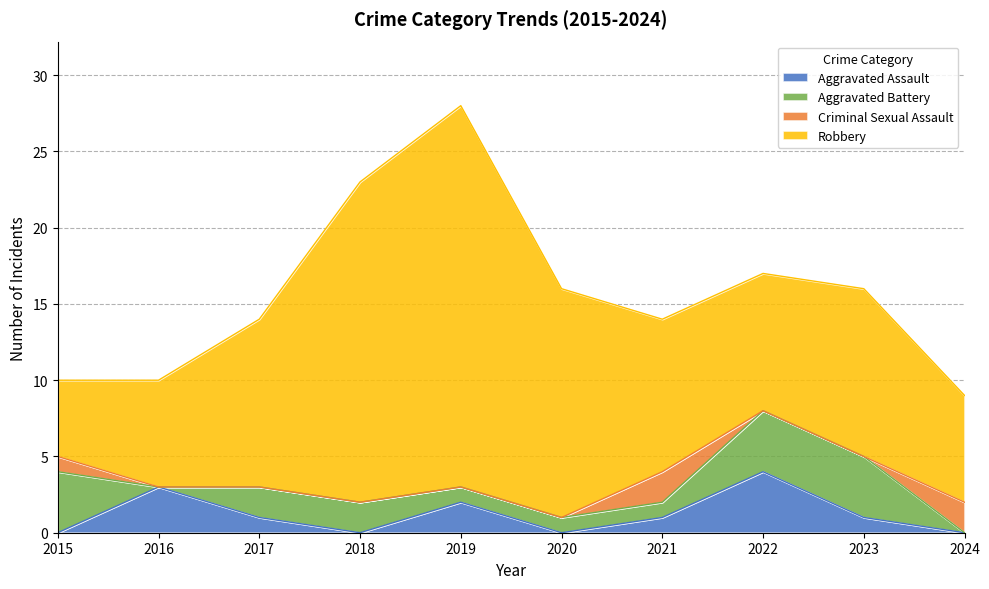

At which category does Criminal Sexual Assault reach its first local peak?

2021